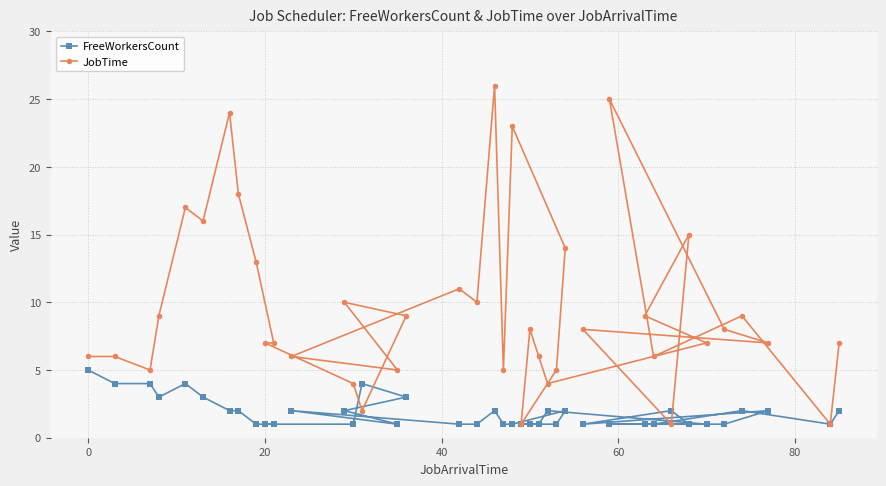

Which series has the widest spread of values?

JobTime